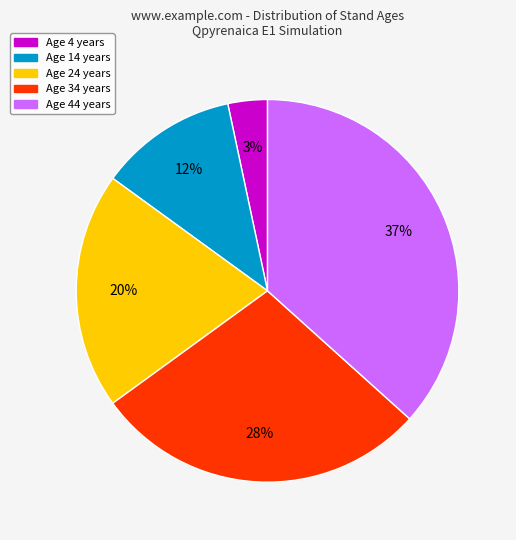

Do Age 4 years and Age 14 years together represent more than half of the pie?

No